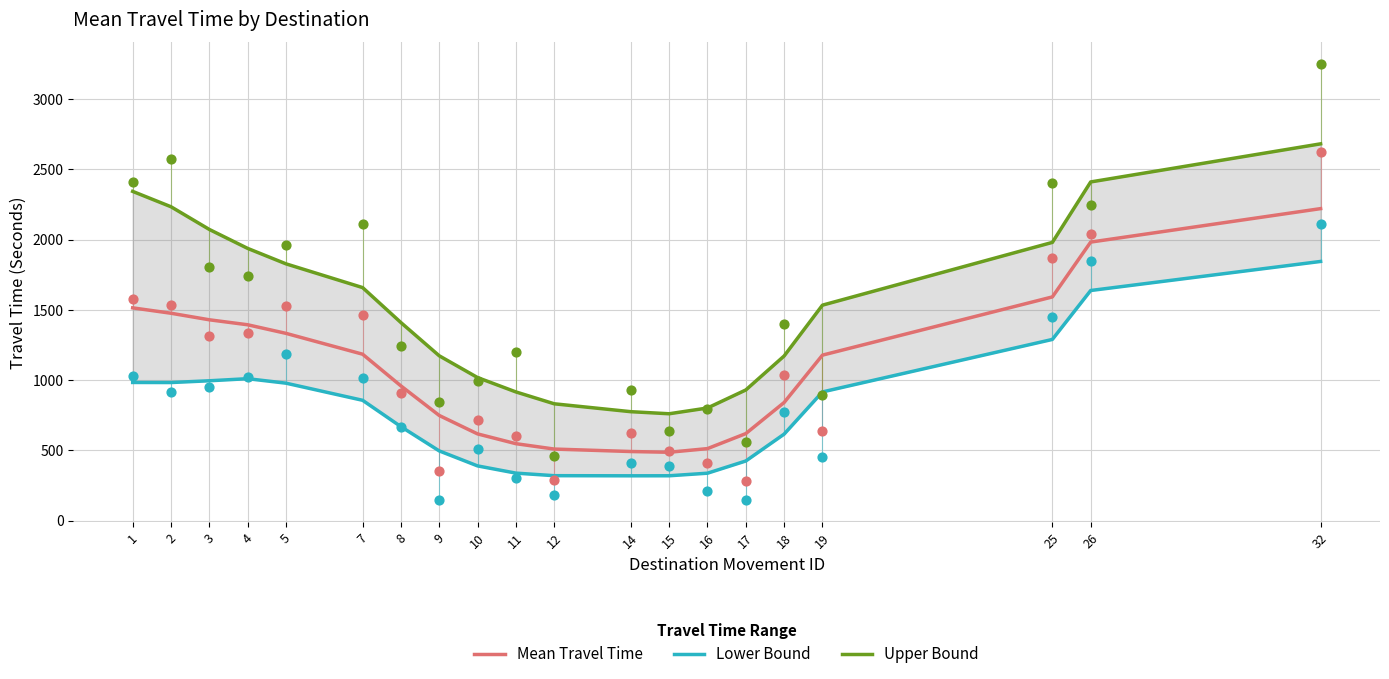

Which series has the largest total across all categories?

Upper Bound